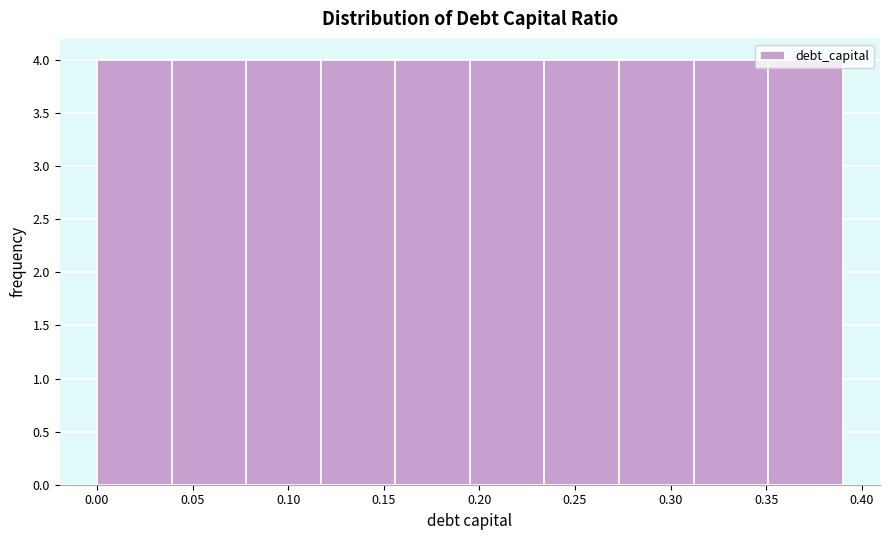

Reading left to right, transcribe this chart: for each bar, give the range it covers on the x-axis and its height. Neither the bar edges nor the heights are printed on the chart, so give them approximately, as read against the axes.

0.000 to 0.039: 4
0.039 to 0.078: 4
0.078 to 0.117: 4
0.117 to 0.156: 4
0.156 to 0.195: 4
0.195 to 0.234: 4
0.234 to 0.273: 4
0.273 to 0.312: 4
0.312 to 0.351: 4
0.351 to 0.390: 4